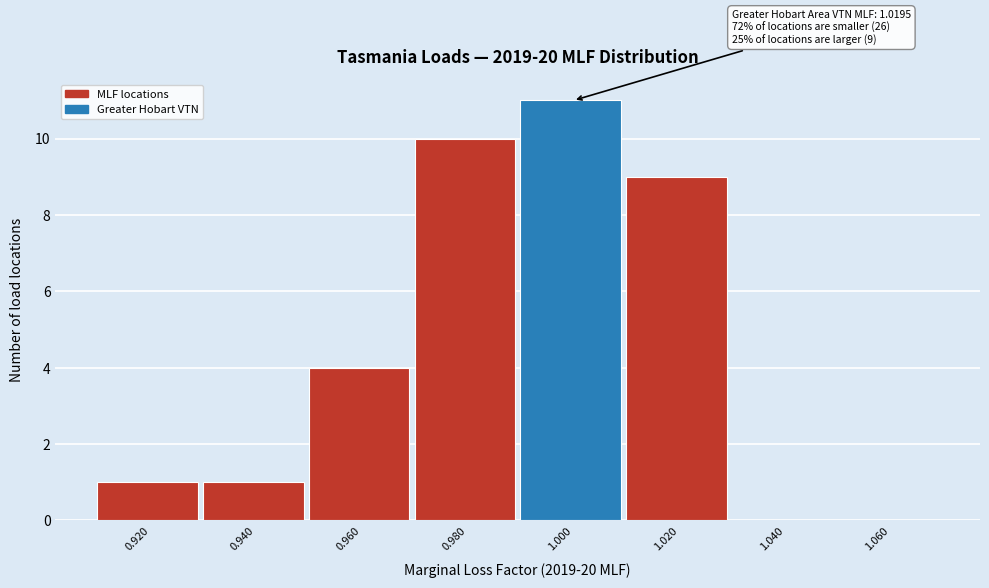

Reading right to left, what are all the values shown in this chart?

1.060=0	1.040=0	1.020=9	1.000=11	0.980=10	0.960=4	0.940=1	0.920=1